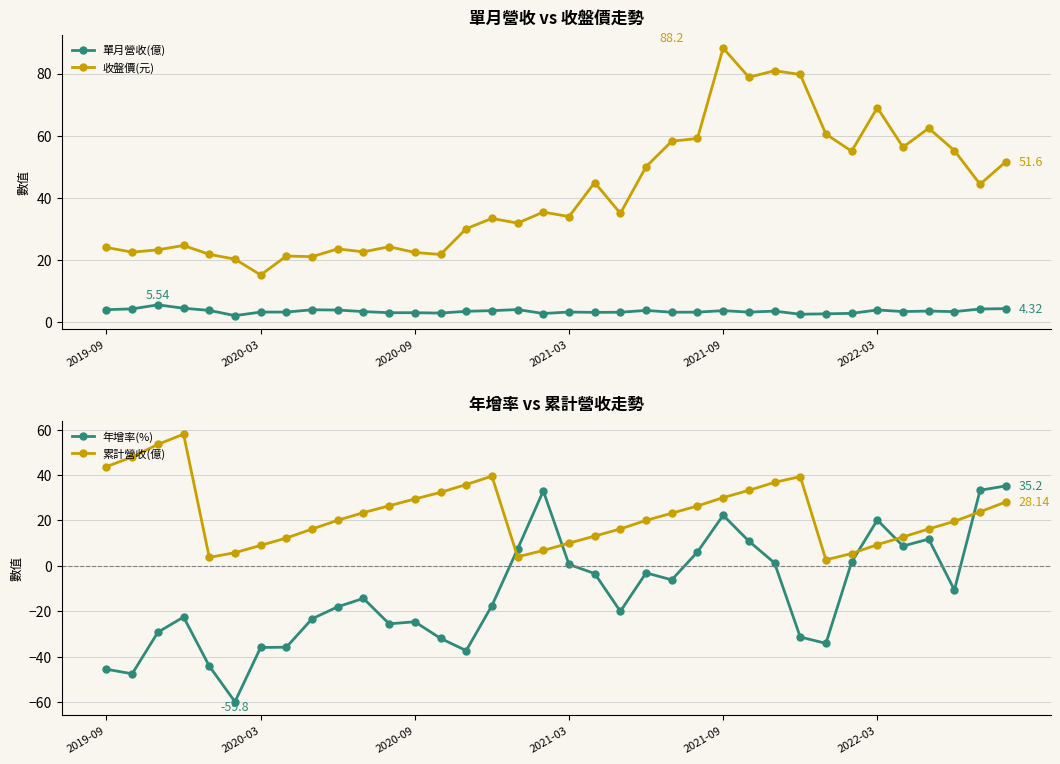

What are all the series names shown in the legend?

單月營收(億), 收盤價(元), 年增率(%), 累計營收(億)